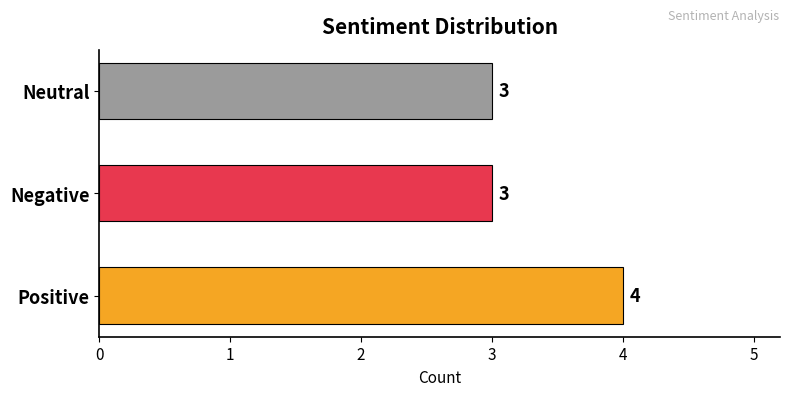

How many values are between 3 and 4?

3